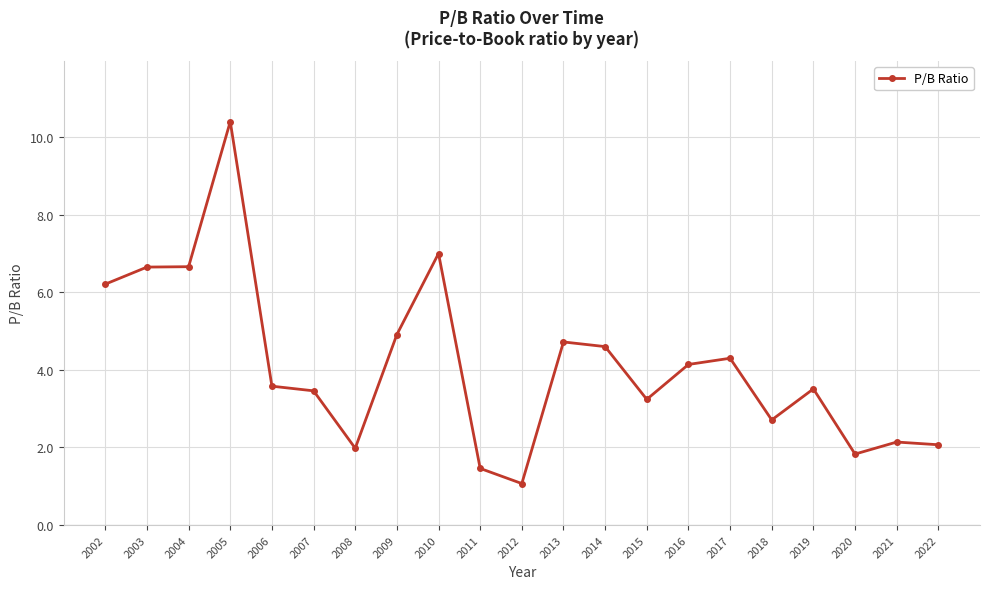

The chart shows a value of 5.7 at 2019. True or false?

False